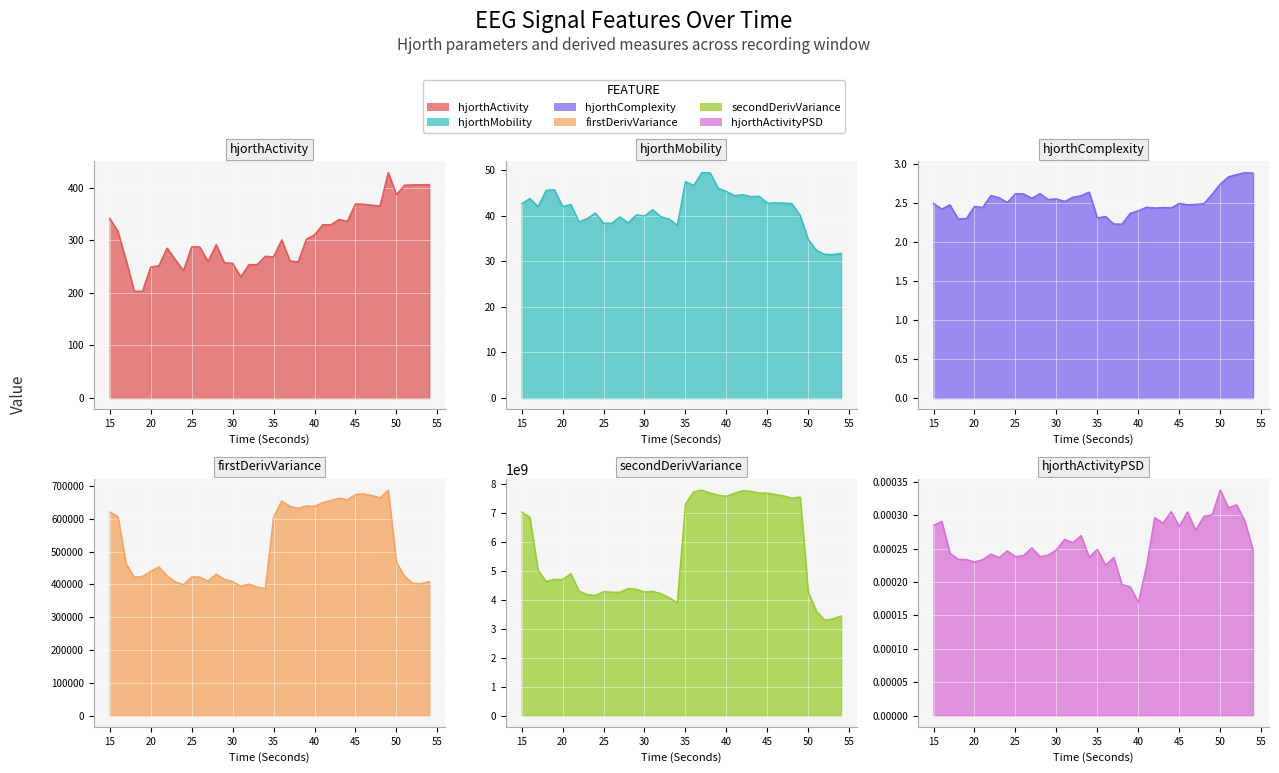

What is the total value across all series at 51?

3593917791.4